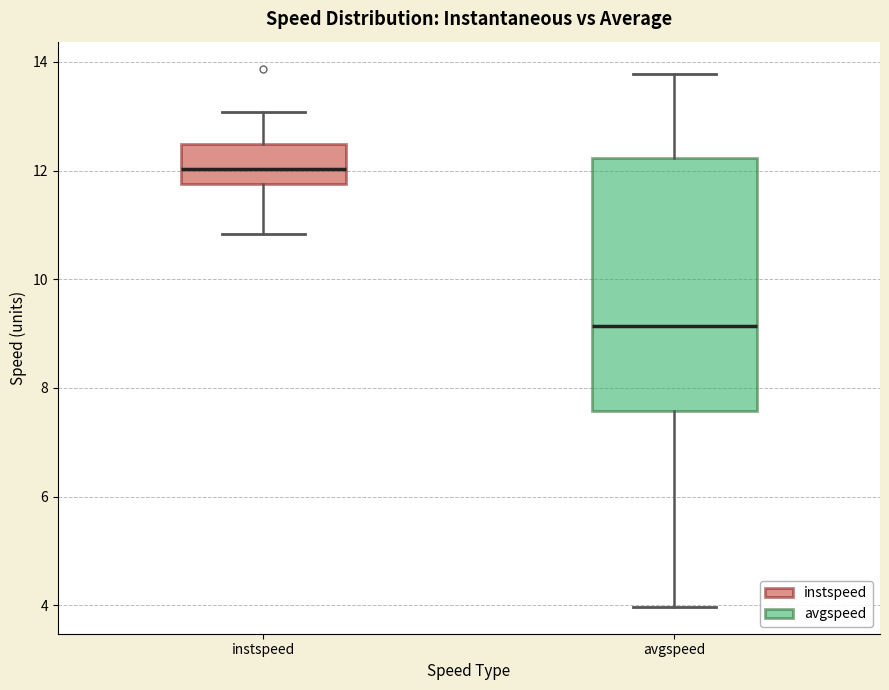

Which box's median line is the highest?

instspeed